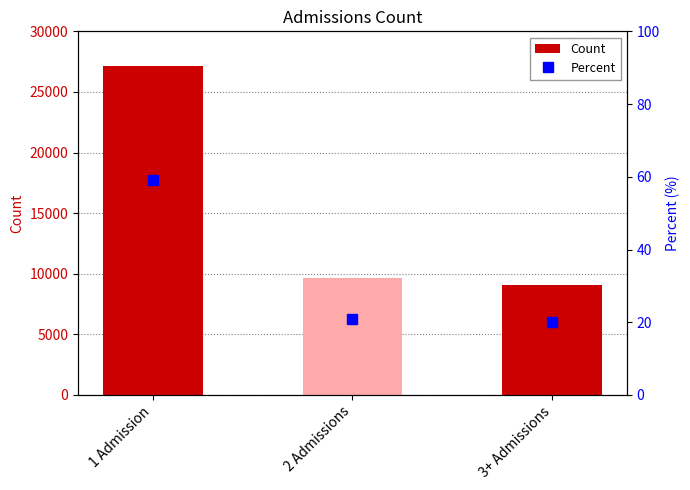

How many groups of bars are there?

3